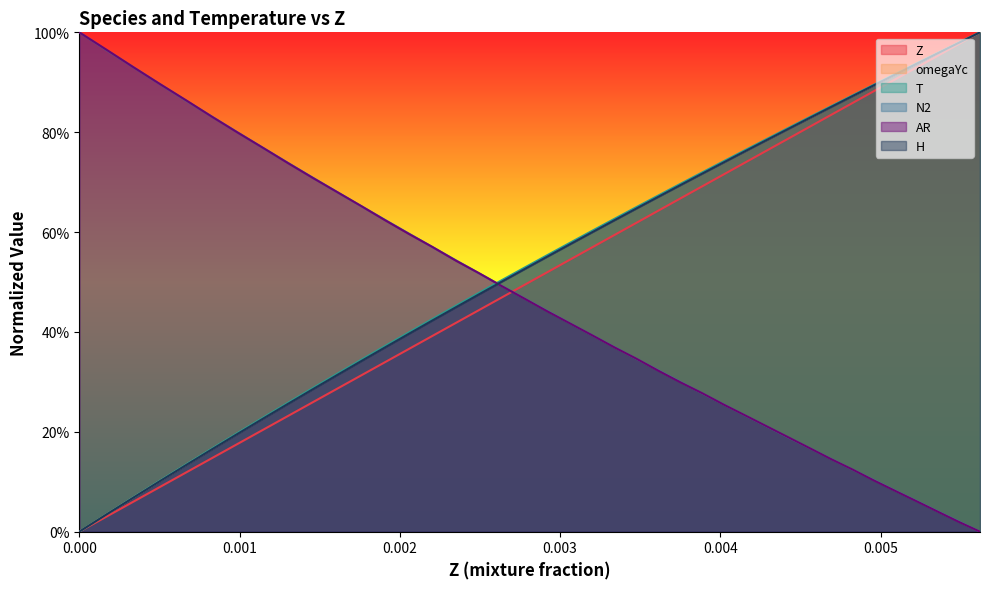

What is the highest value of the T series?

1.0